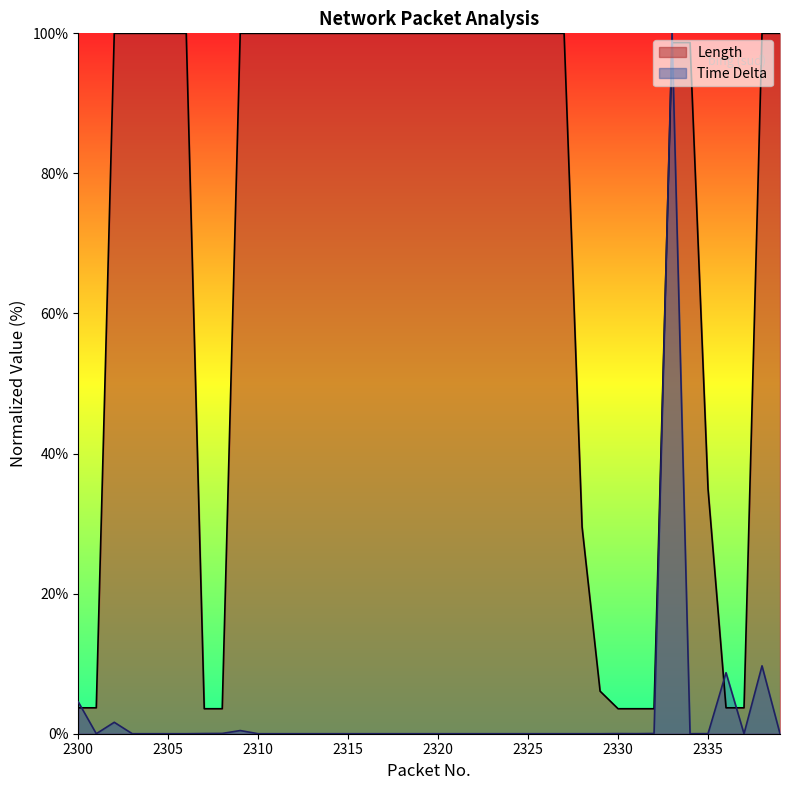

The value of Length at 2322 is 68.6. True or false?

False